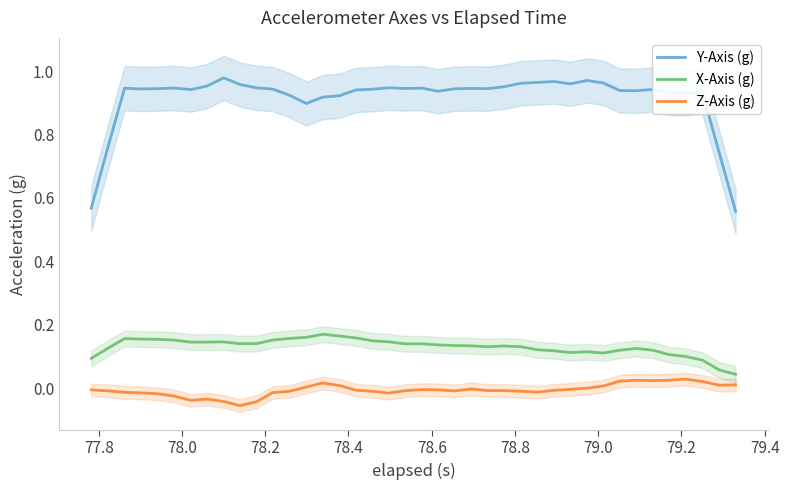

True or false: Z-Axis (g) and Y-Axis (g) cross at least once.

False